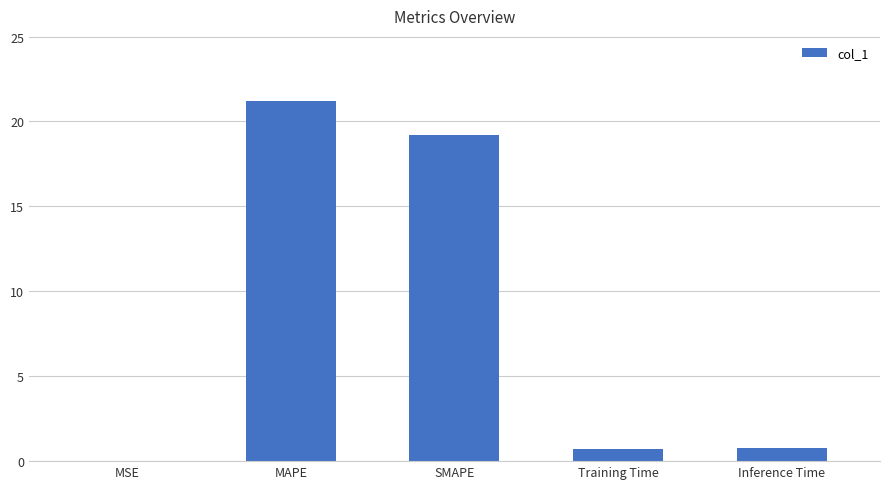

Which category has the highest value across all series?

MAPE